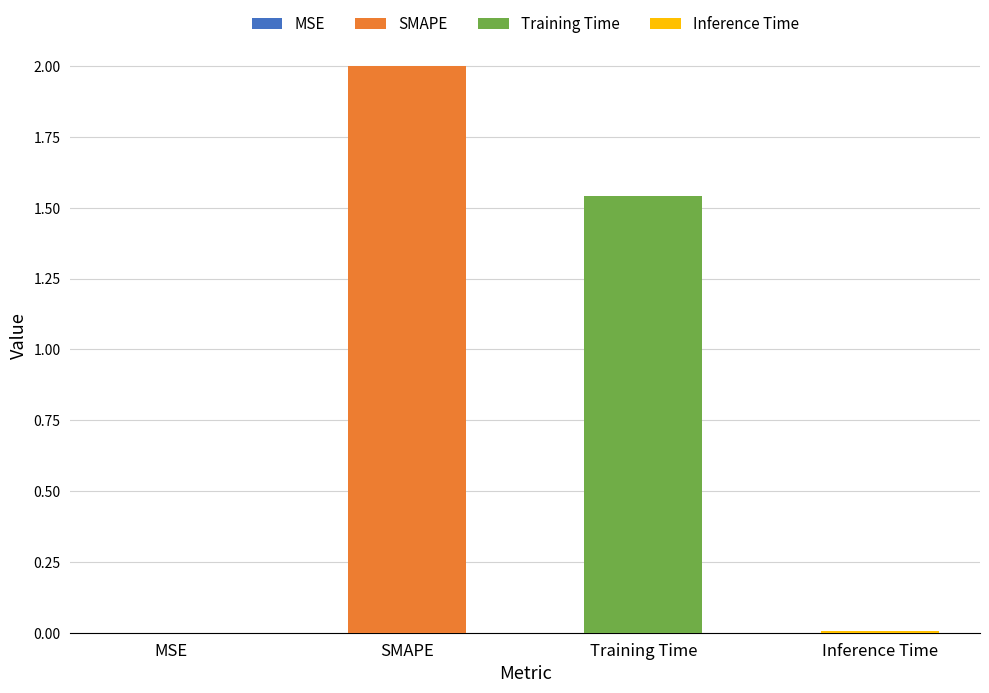

Between SMAPE and Inference Time, which is larger?

SMAPE